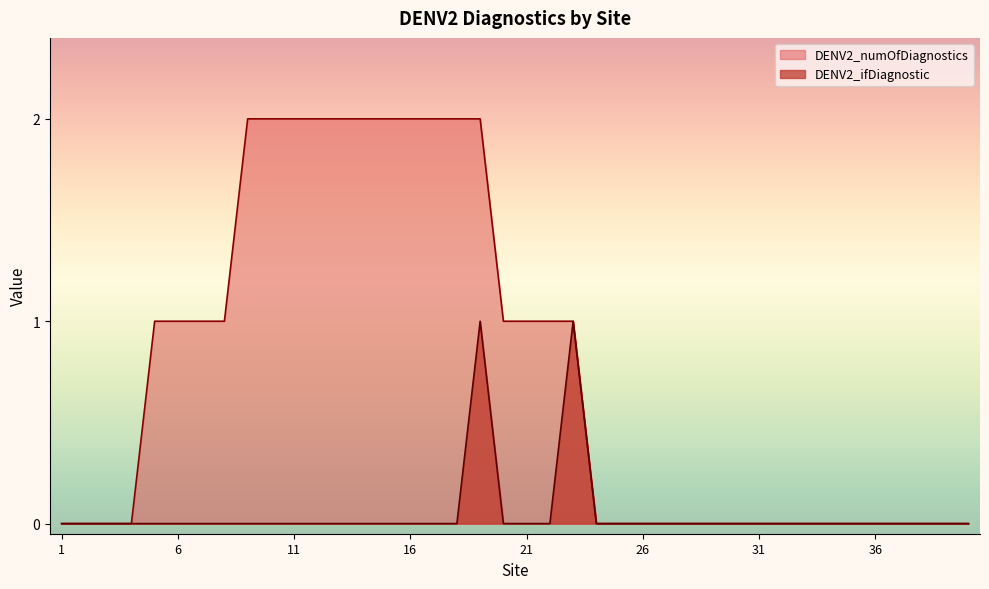

Reading left to right, extract all data points from this chart.

DENV2_numOfDiagnostics: 0	0	0	0	1	1	1	1	2	2	2	2	2	2	2	2	2	2	2	1	1	1	1	0	0	0	0	0	0	0	0	0	0	0	0	0	0	0	0	0
DENV2_ifDiagnostic: 0	0	0	0	0	0	0	0	0	0	0	0	0	0	0	0	0	0	1	0	0	0	1	0	0	0	0	0	0	0	0	0	0	0	0	0	0	0	0	0